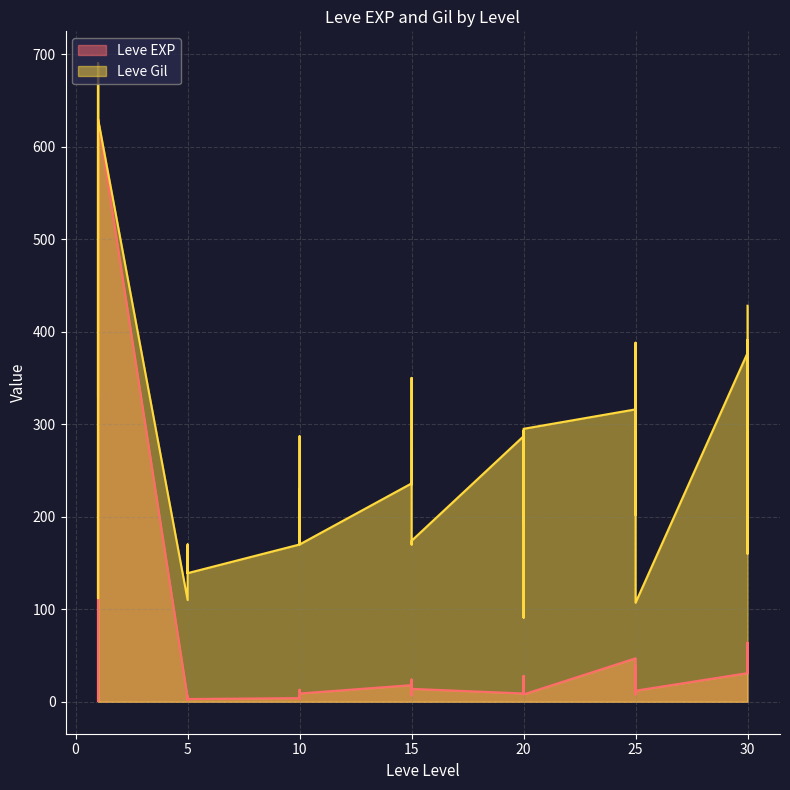

What is the maximum value for Leve Gil?

690